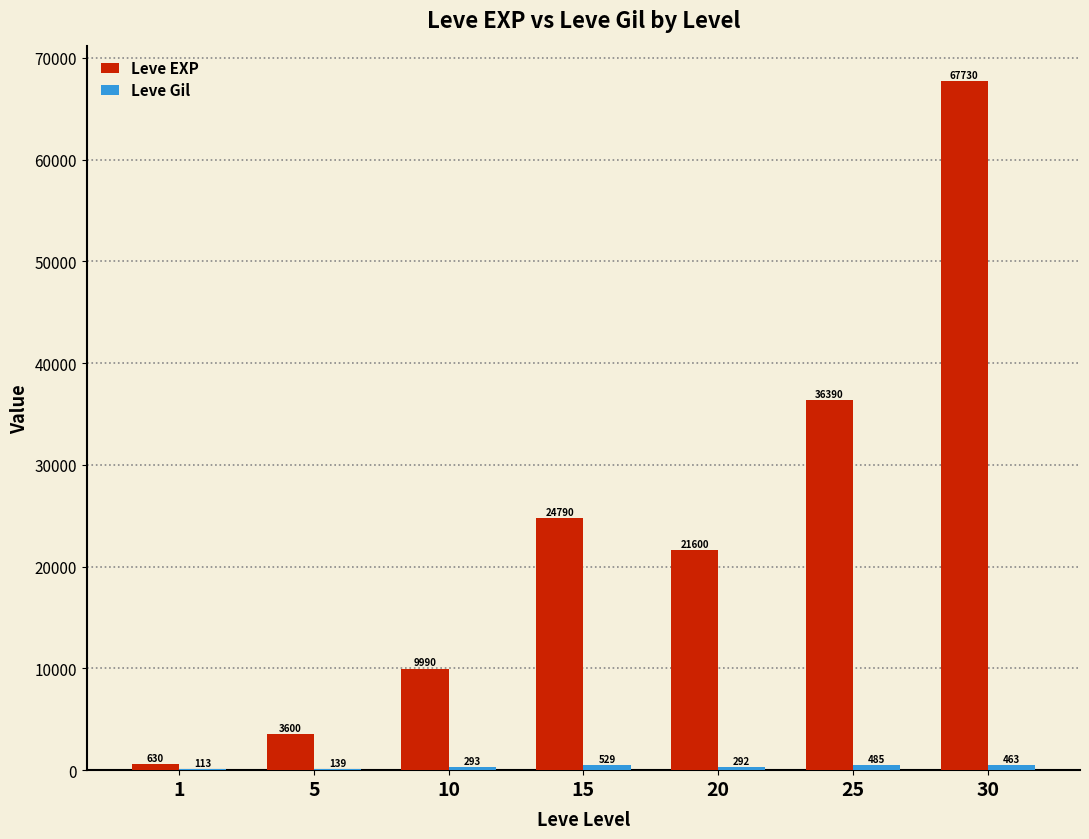

What is the maximum value shown in the chart?

67730